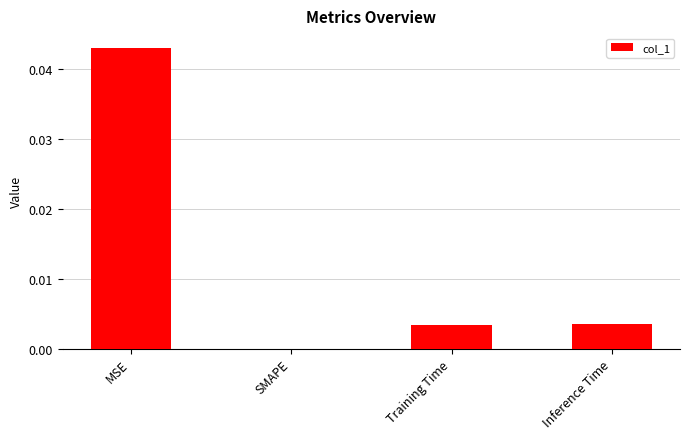

Which has a higher value, MSE or SMAPE?

MSE